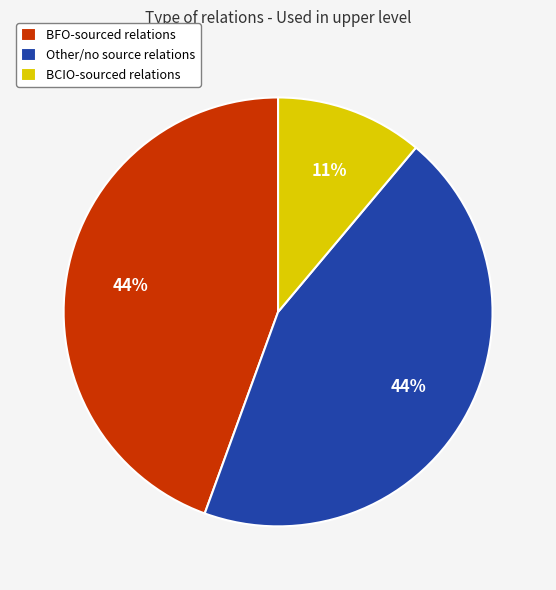

What percentage is the Other/no source relations slice, to the nearest percent?

44%